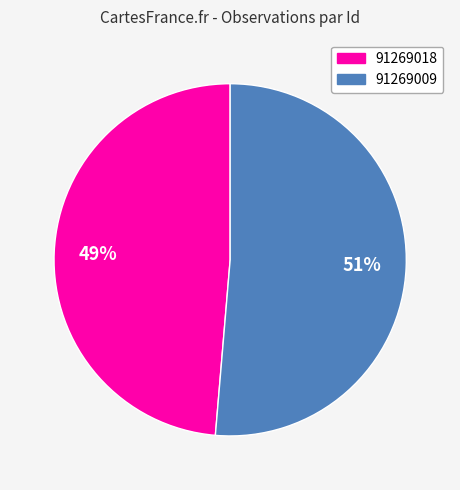

Which has a higher value, 91269009 or 91269018?

91269009